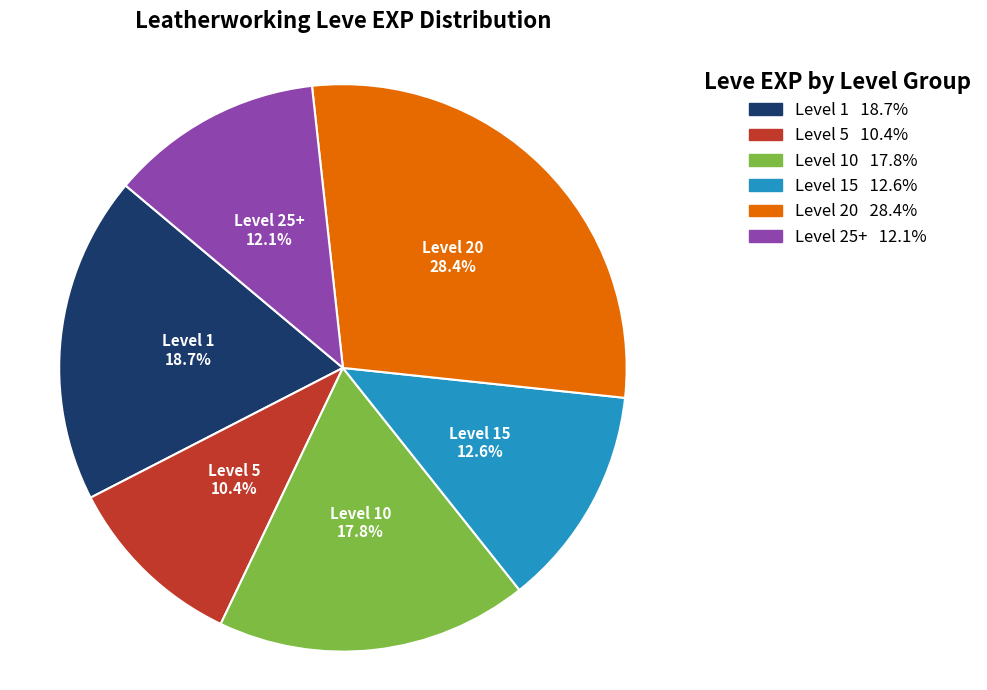

Is there any slice that represents more than half of the pie?

No